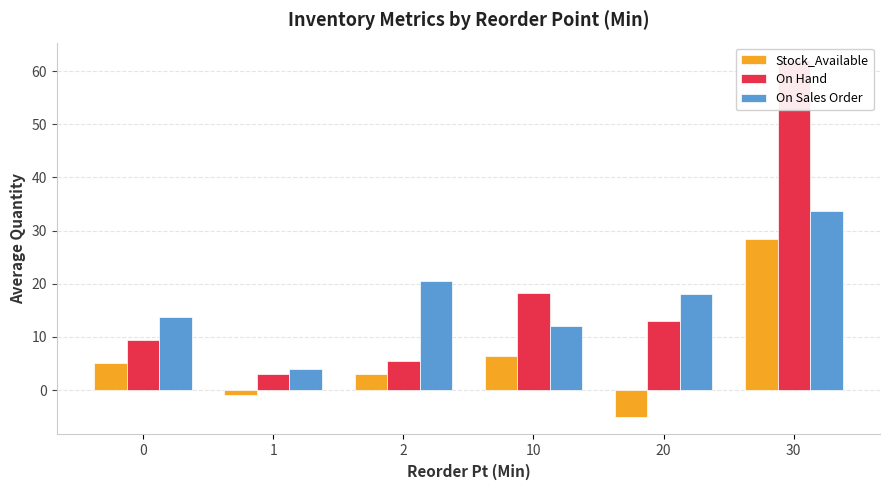

What is the sum of all Stock_Available values?

36.7